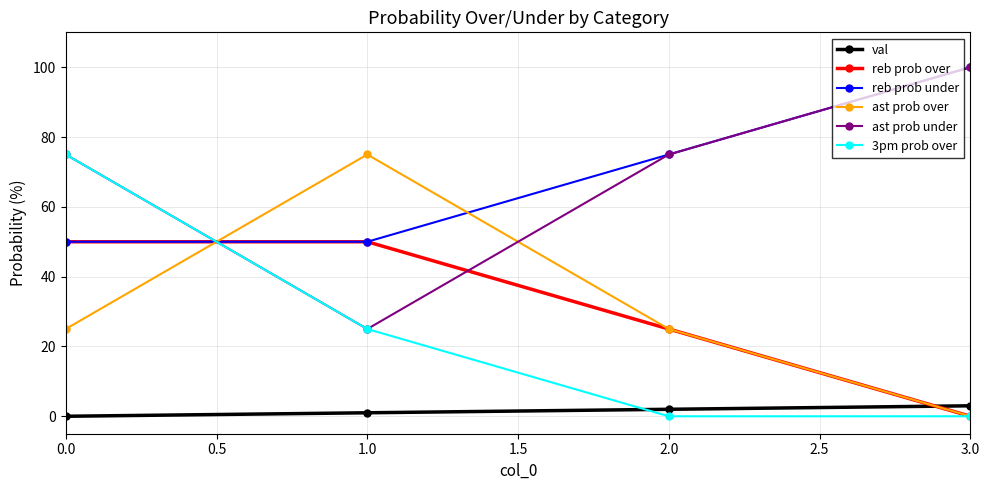

What is the sum of all ast prob under values?

275